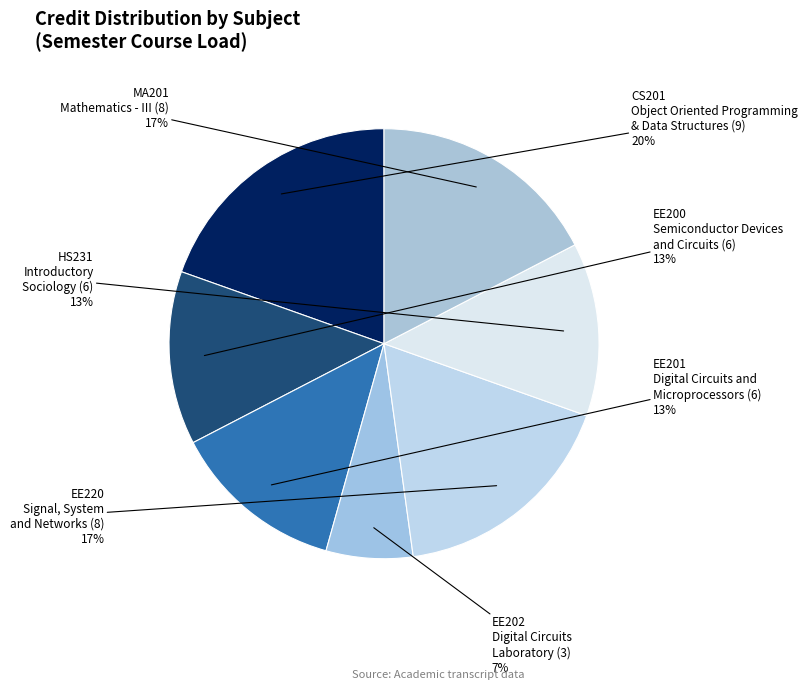

How many segments does this pie chart have?

7